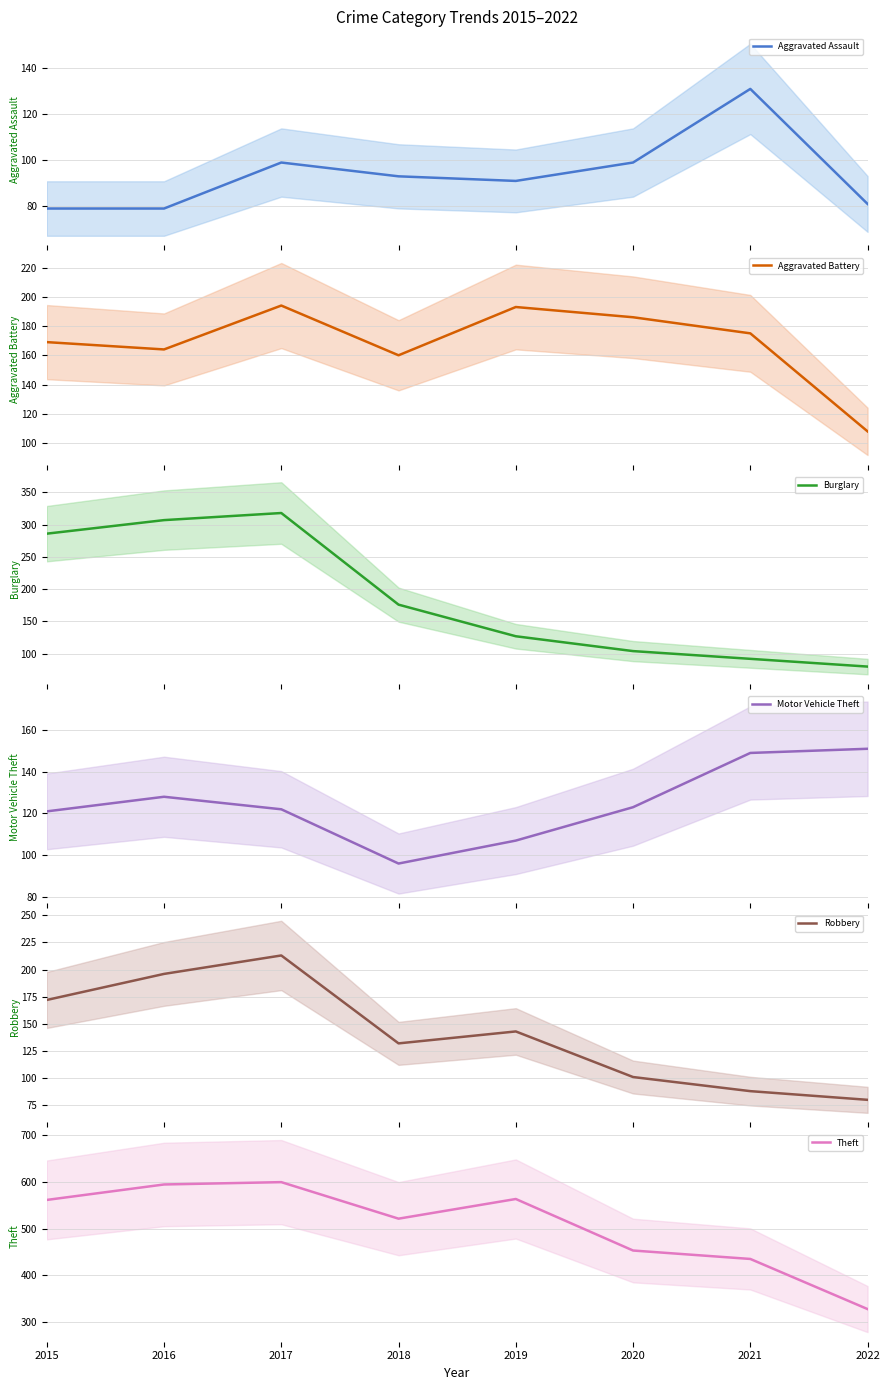

Reading left to right, what are all the values shown in this chart?

Aggravated Assault: 79	79	99	93	91	99	131	81
Aggravated Battery: 169	164	194	160	193	186	175	108
Burglary: 286	307	318	176	127	104	92	80
Motor Vehicle Theft: 121	128	122	96	107	123	149	151
Robbery: 172	196	213	132	143	101	88	80
Theft: 561	594	599	521	563	453	435	328